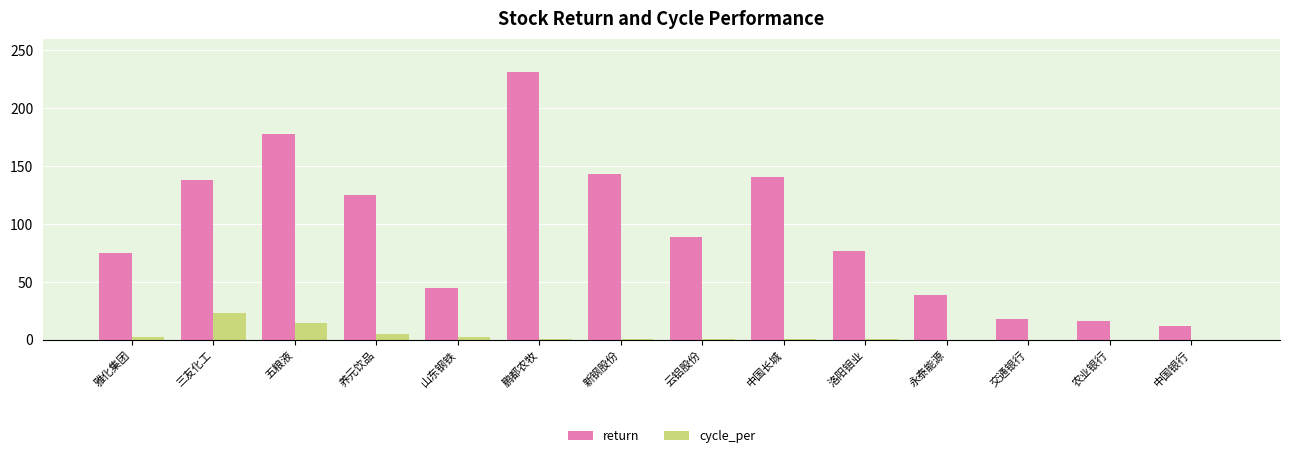

What is the spread (max minus min) of values at 中国长城?

140.4